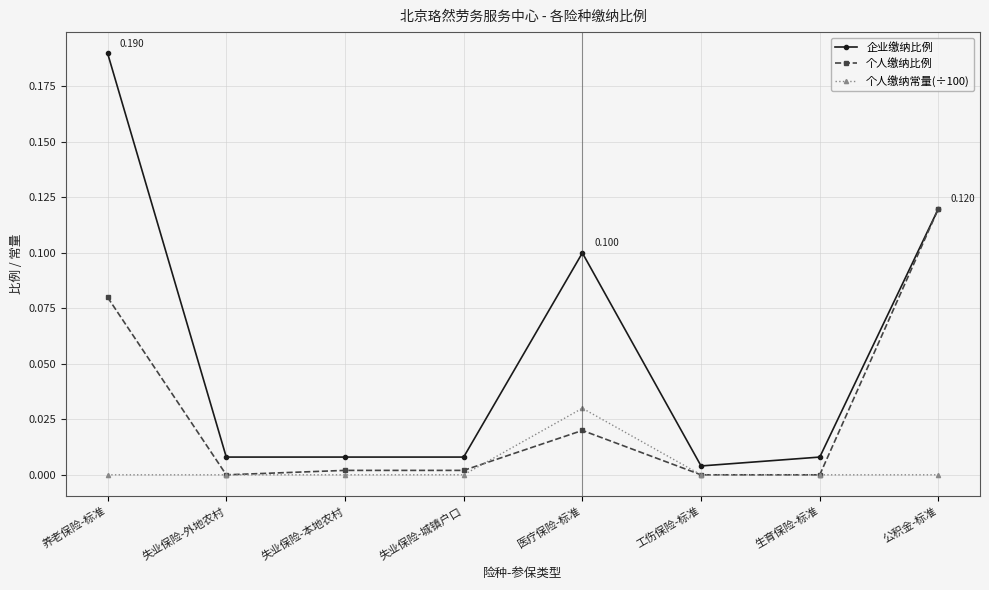

At which category does the chart reach its peak across all series?

养老保险-标准